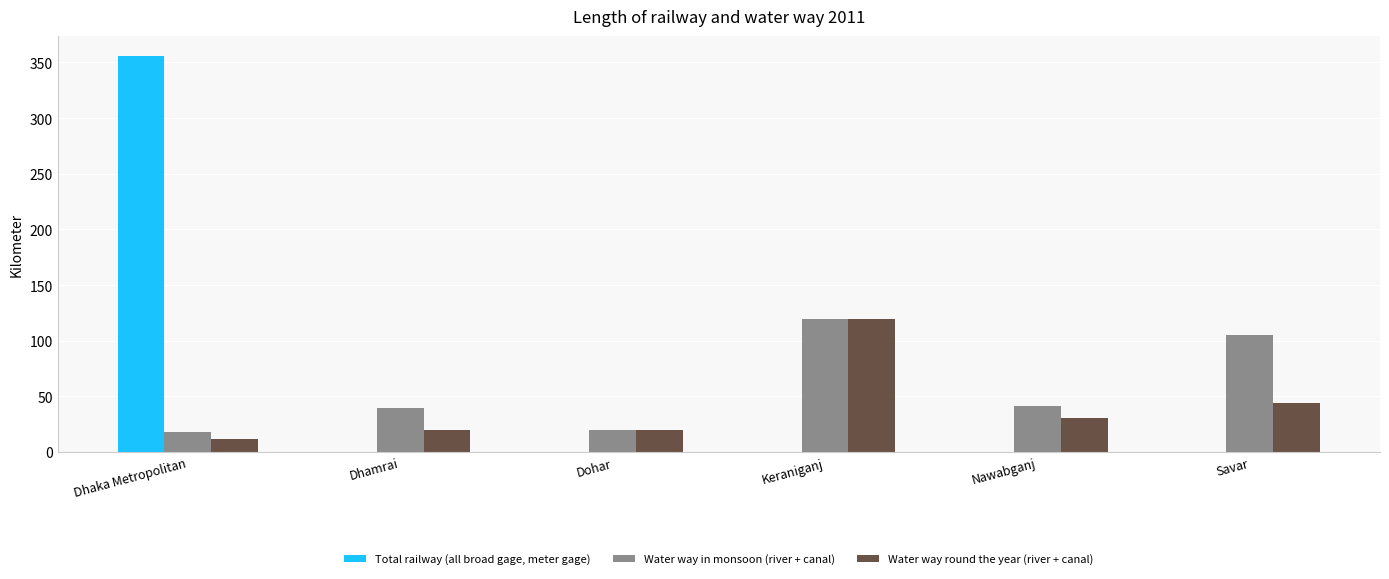

What are all the series names shown in the legend?

Total railway (all broad gage, meter gage), Water way in monsoon (river + canal), Water way round the year (river + canal)